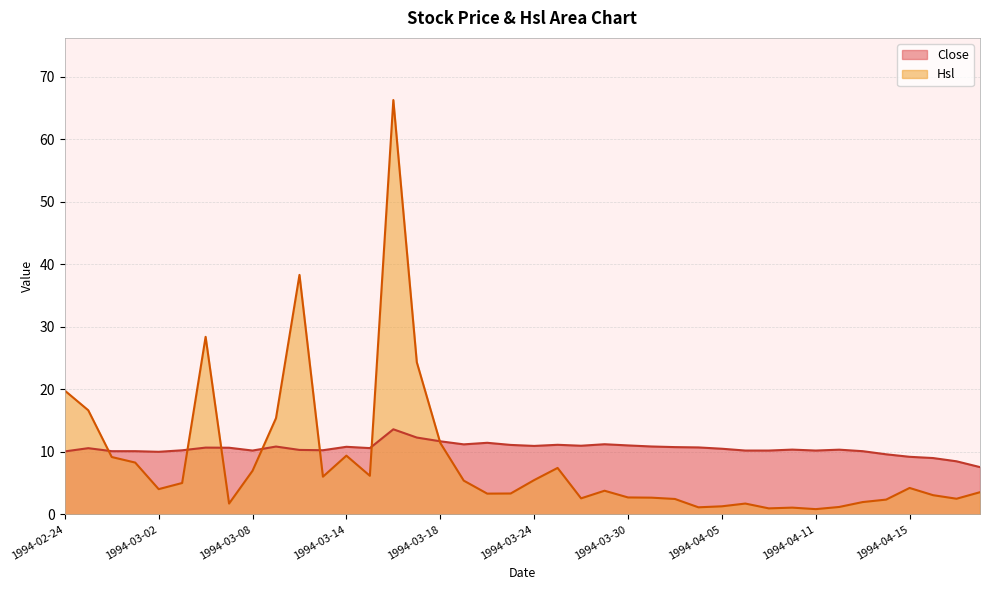

What is the difference between the highest and lowest values at 1994-04-05?

9.2